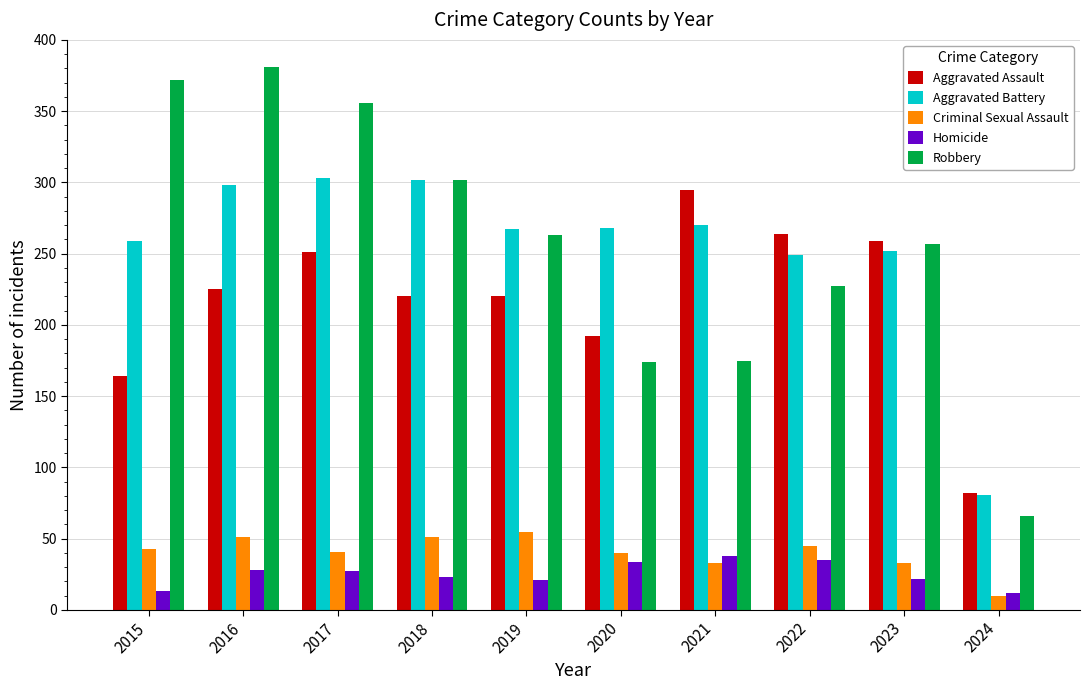

What is the value of the Homicide bar at the 9th from the left?

22